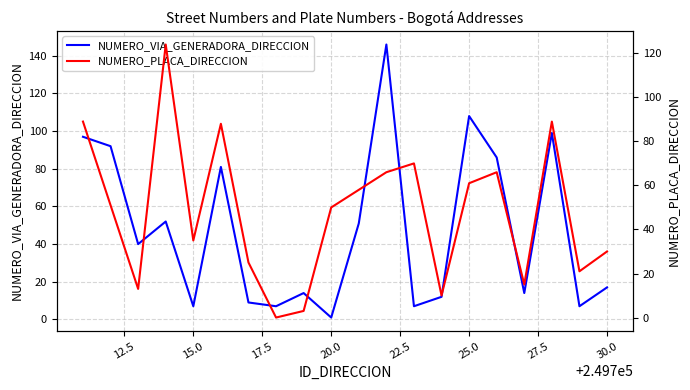

How many data points in NUMERO_VIA_GENERADORA_DIRECCION are above 40?

9